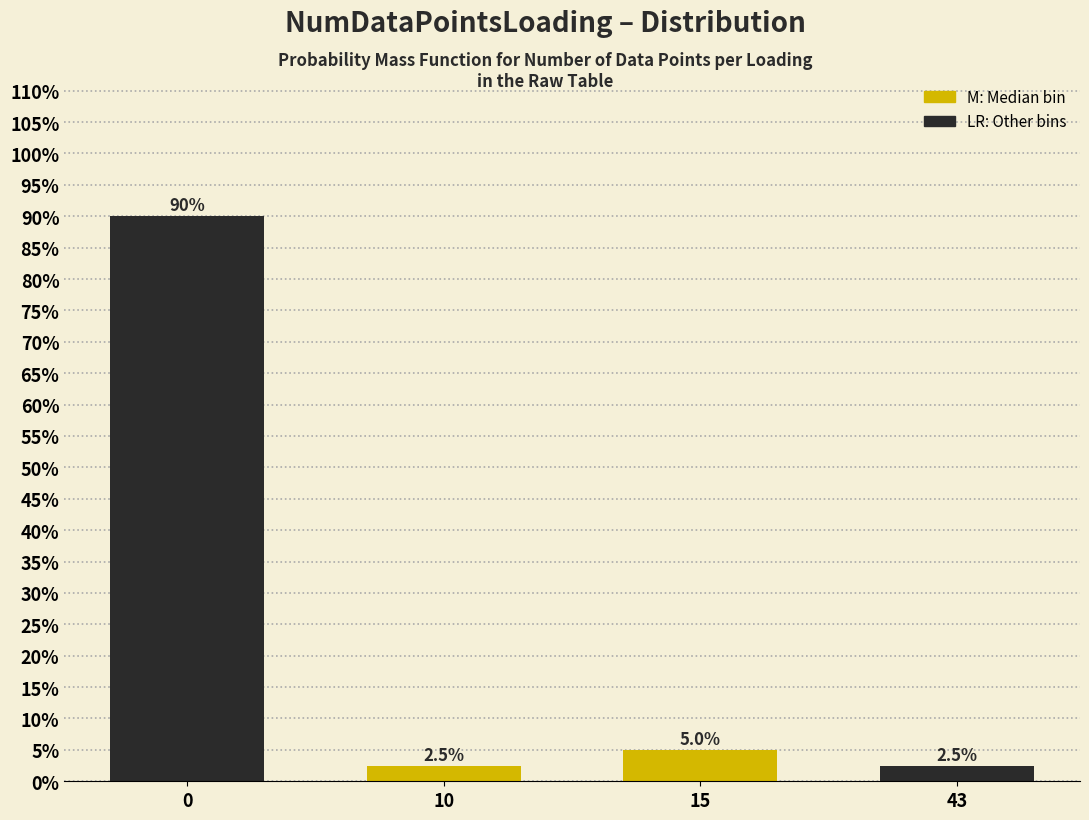

Reading left to right, list all the values displayed in this chart.

90.0	2.5	5.0	2.5